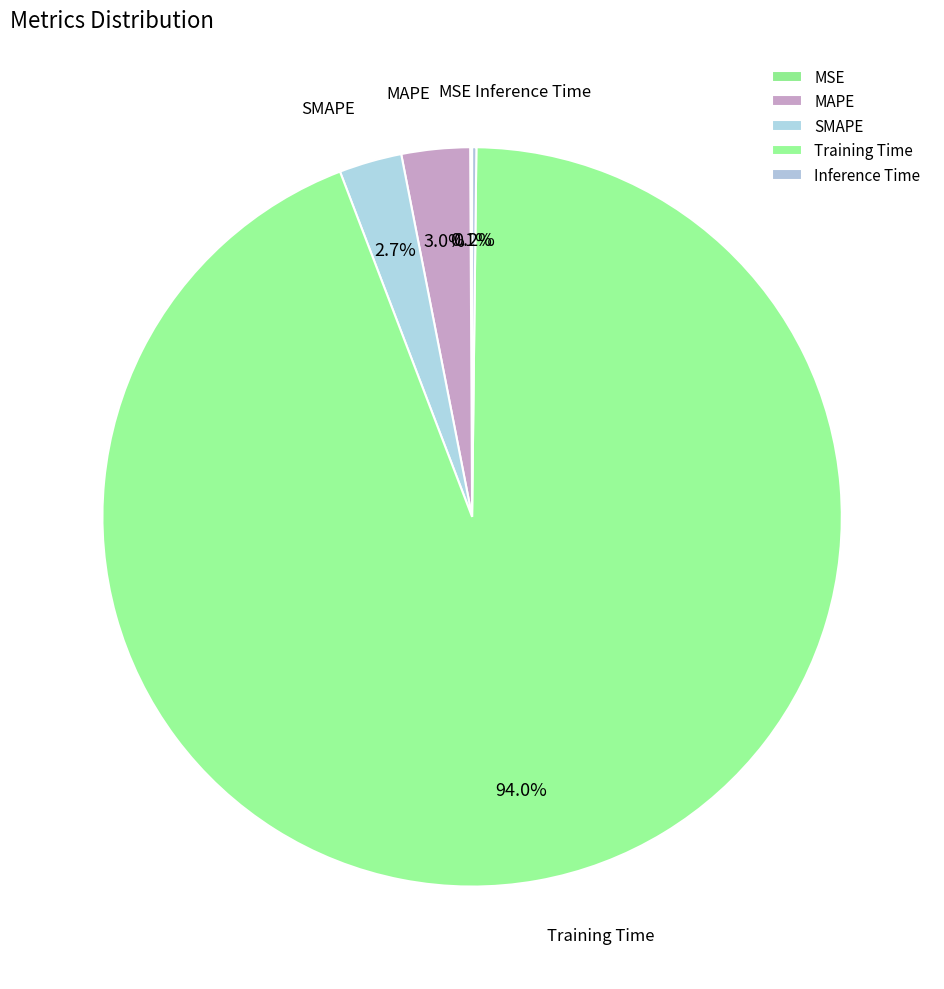

What percentage is NOT represented by SMAPE?

97.3%